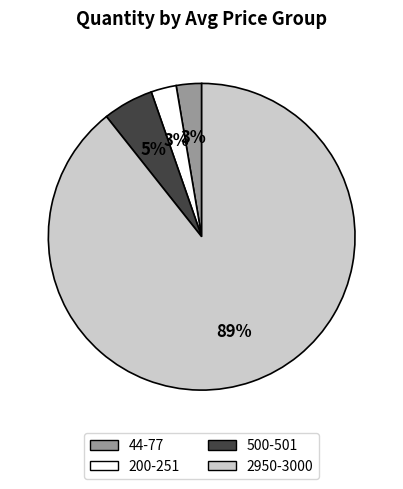

Is there a majority slice in this chart?

Yes